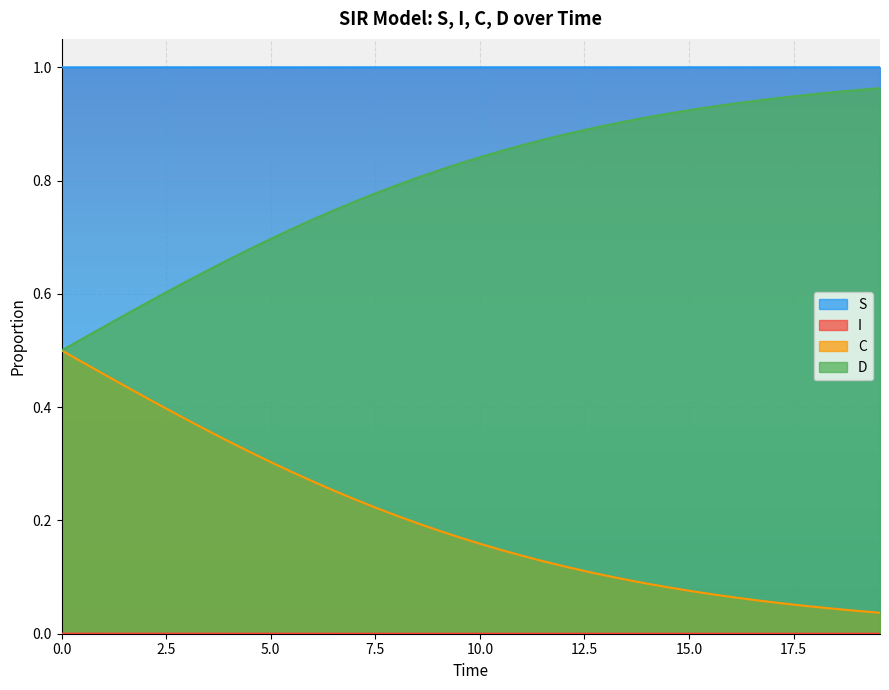

Which series has the largest total across all categories?

S